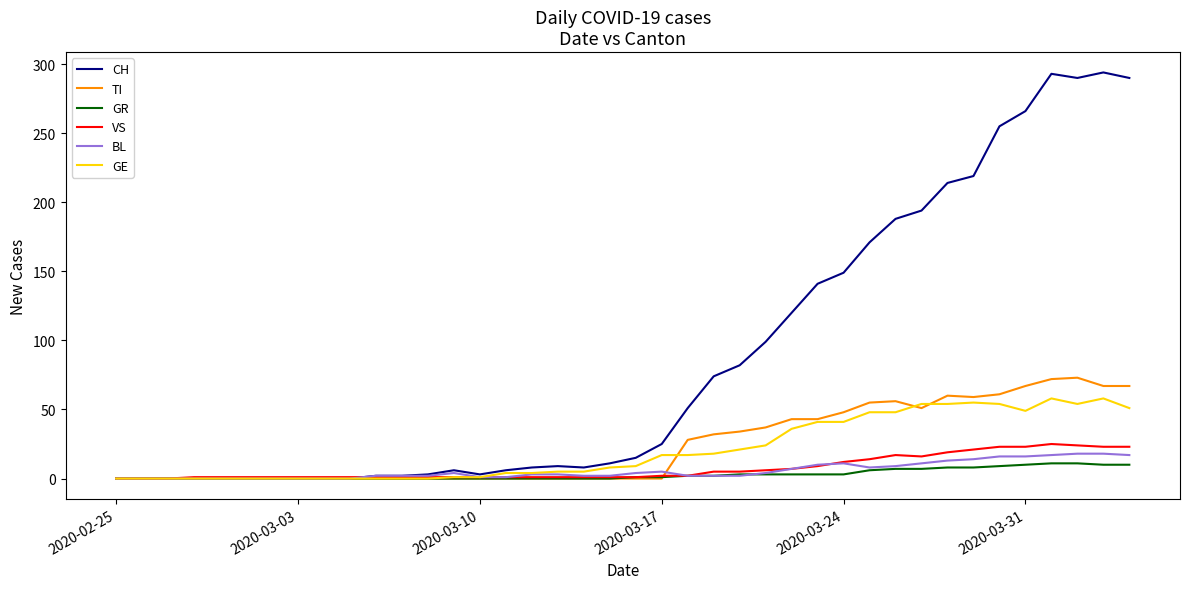

What are all the series names shown in the legend?

CH, TI, GR, VS, BL, GE